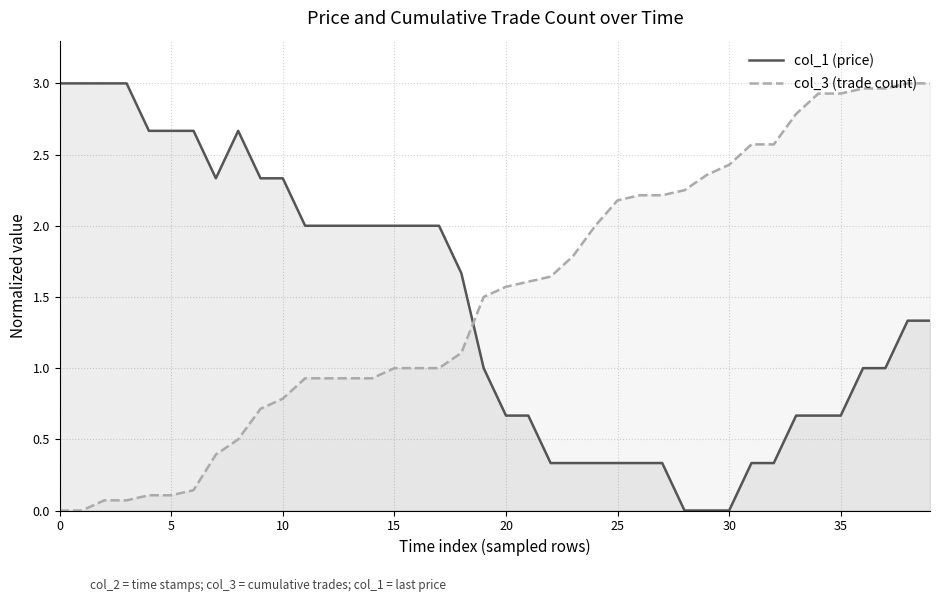

The col_1 (price) series shows 3.8 at 25. True or false?

False